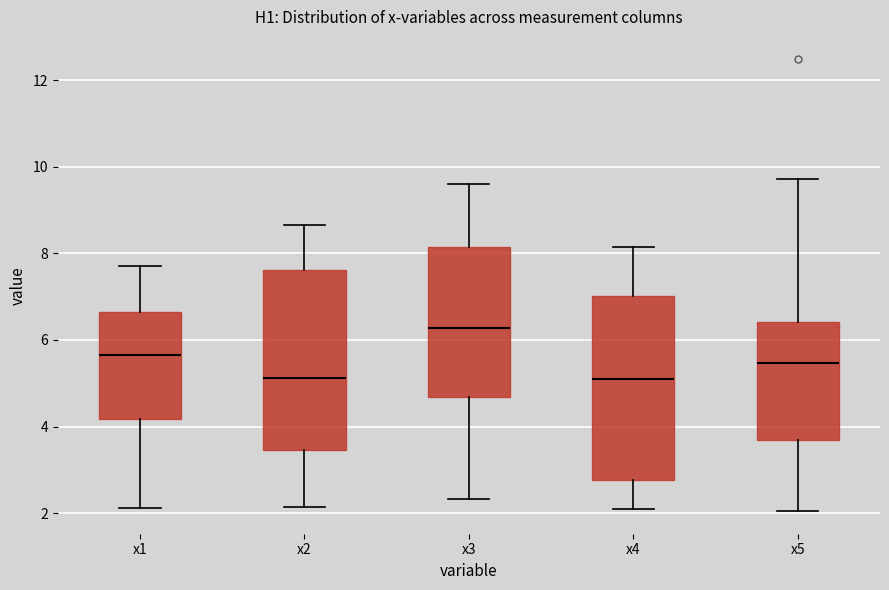

Which box's median line is the highest?

x3